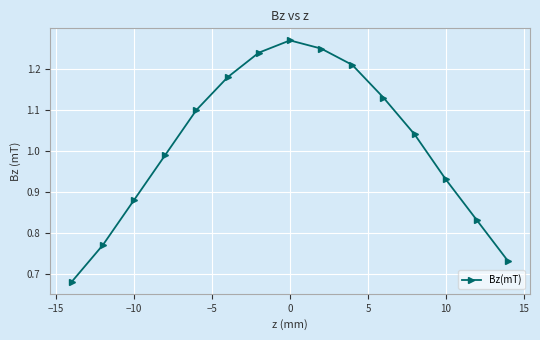

What is the difference between the second highest and minimum values?

0.6